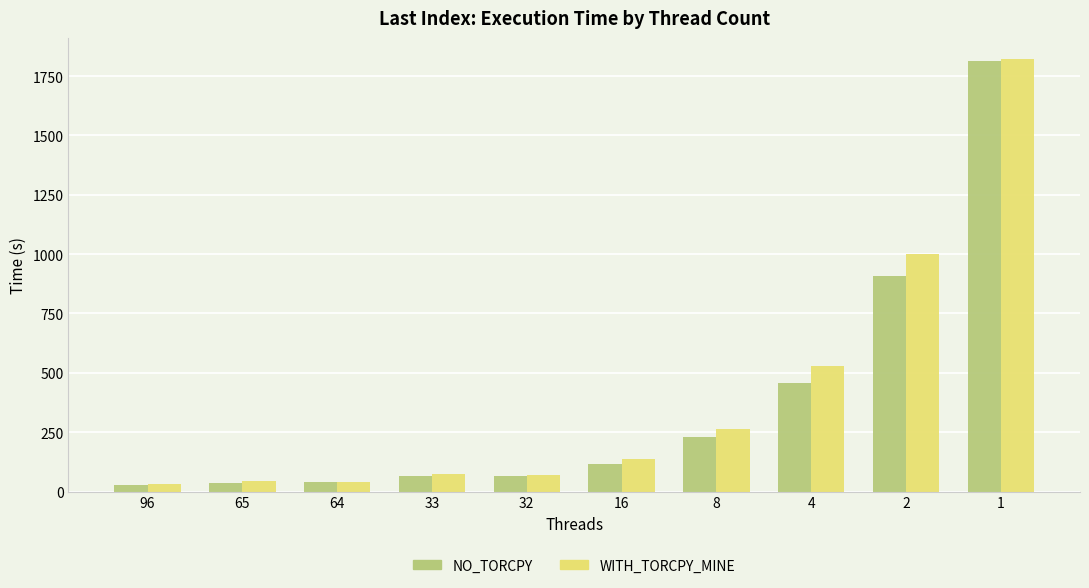

What are all the series names shown in the legend?

NO_TORCPY, WITH_TORCPY_MINE